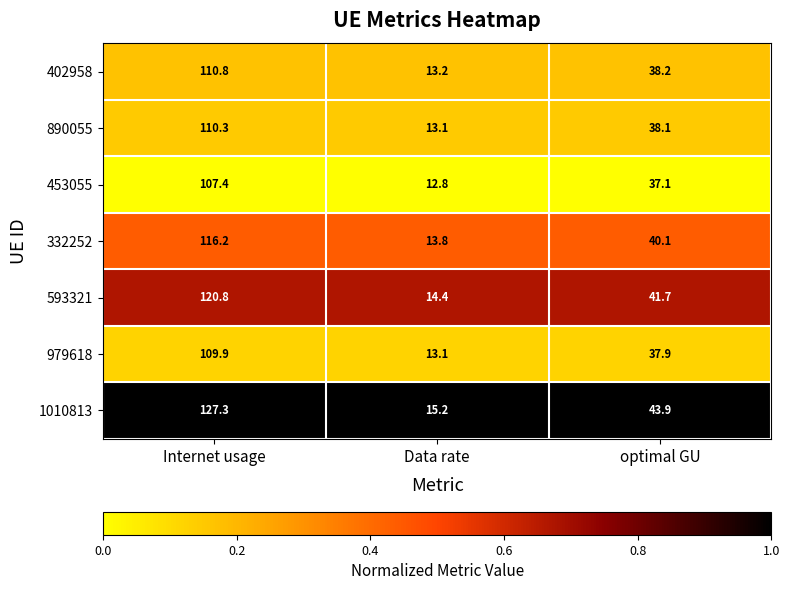

What is the sum of all 593321 values?

176.9